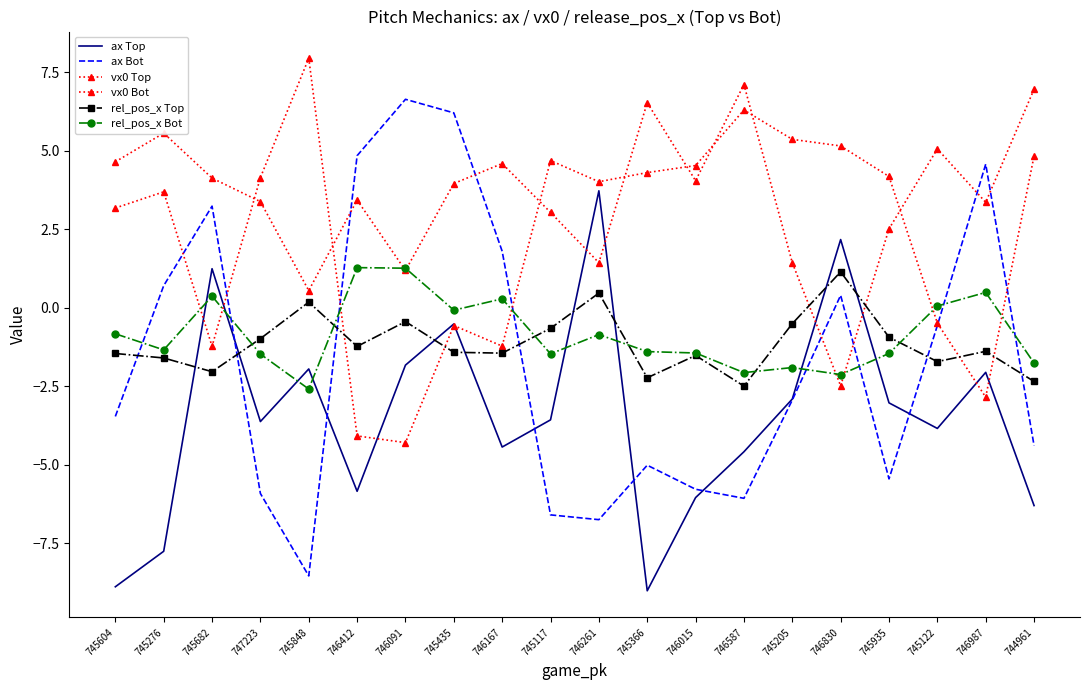

Is the value of rel_pos_x Bot at 746830 greater than the value of rel_pos_x Top at 745122?

No